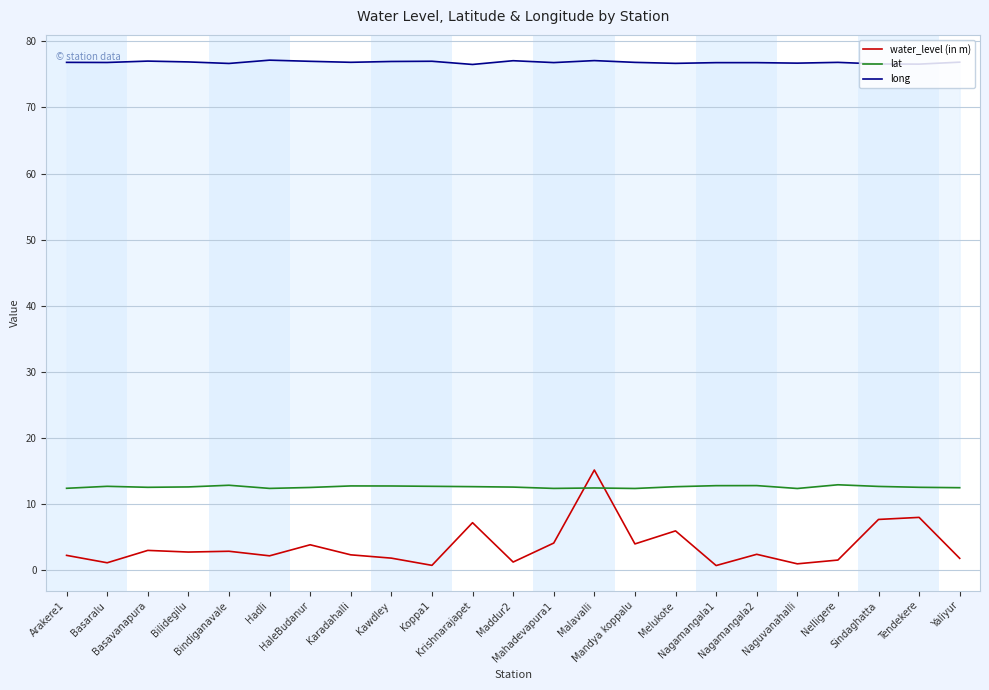

What is the label of the 12th point from the left?

Maddur2